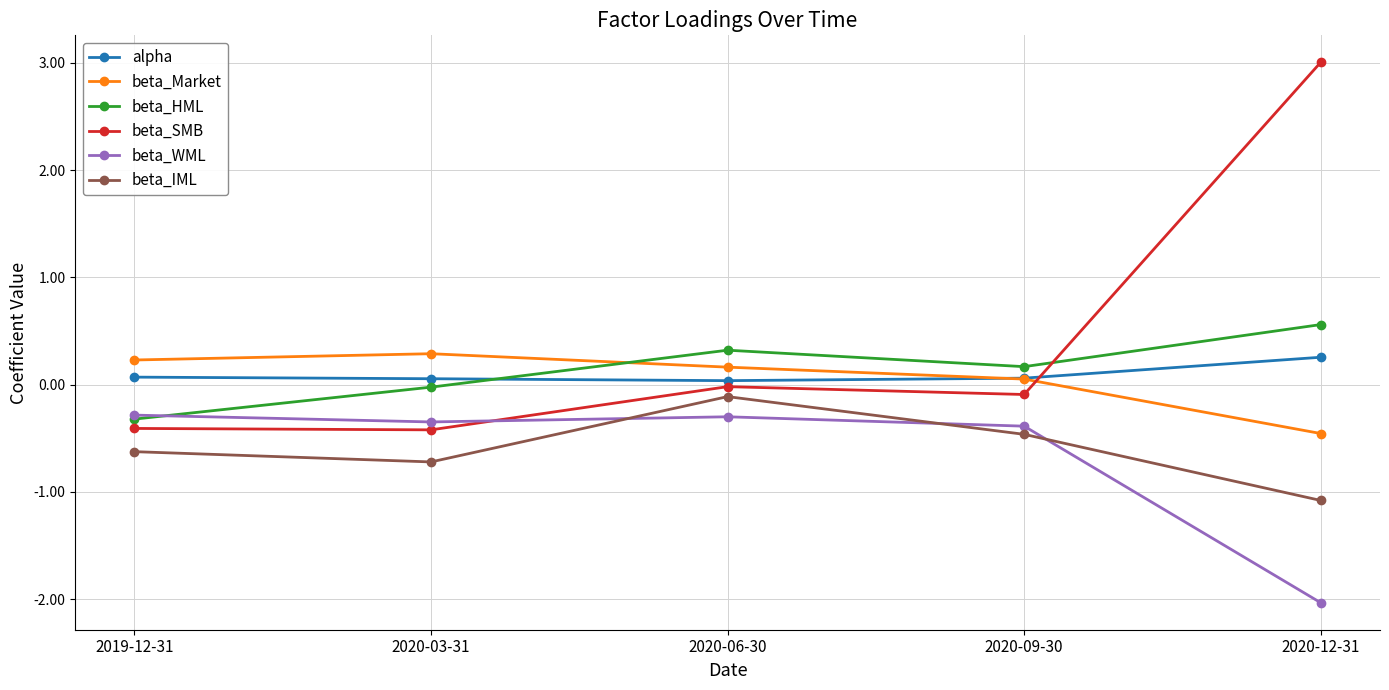

What is the approximate value of alpha at 2020-12-31?

0.3